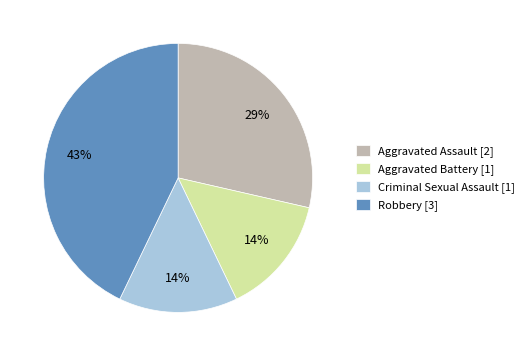

Which category has the biggest portion of the pie?

Robbery [3]